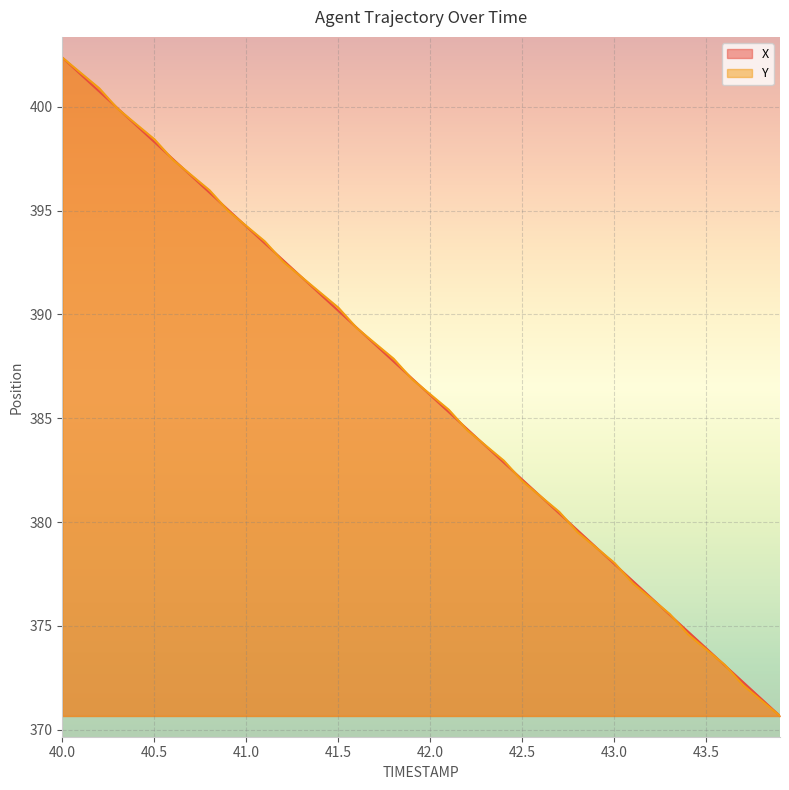

What is the label of the 31st point from the left?

43.0